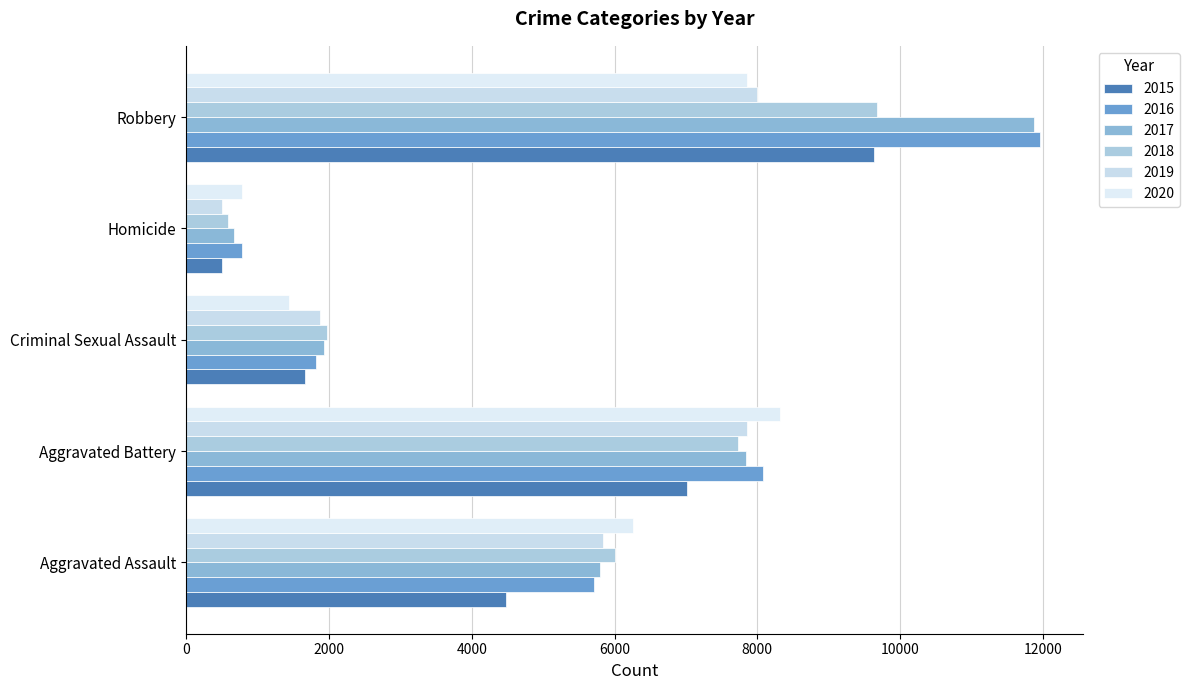

At which label does 2018 reach its minimum?

Homicide